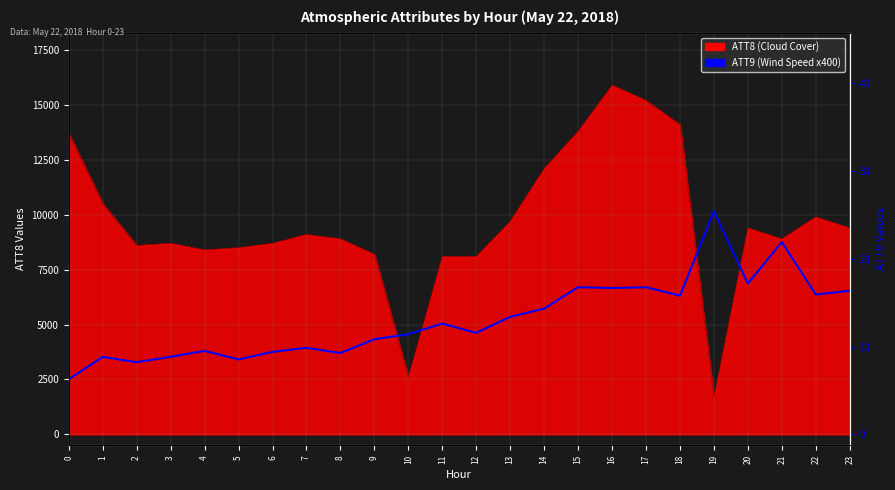

True or false: there are more than 1 points higher than both neighbors.

True